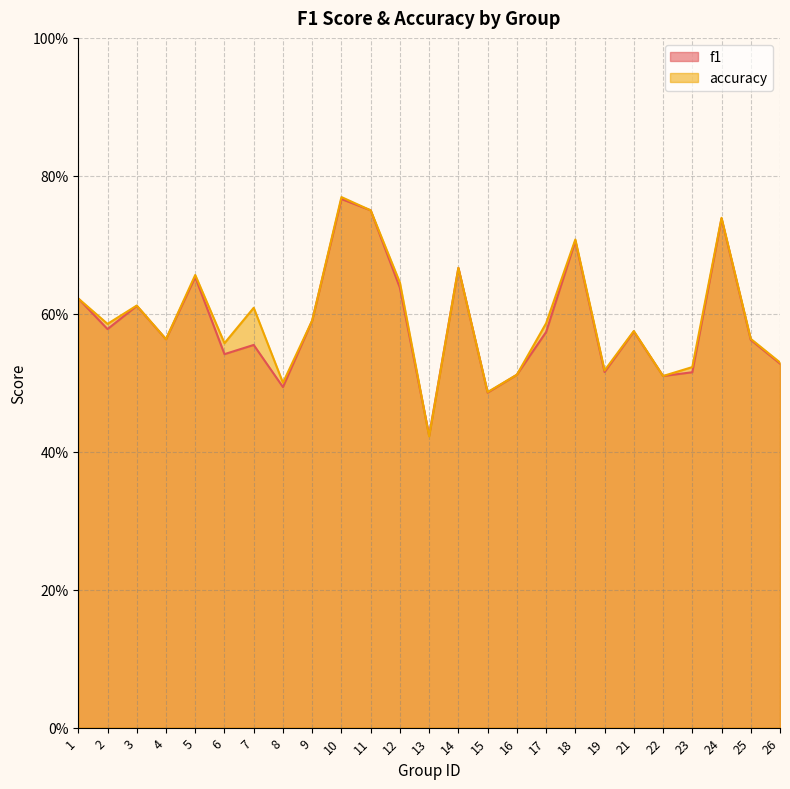

After their last crossing, which series has the higher values: accuracy or f1?

accuracy